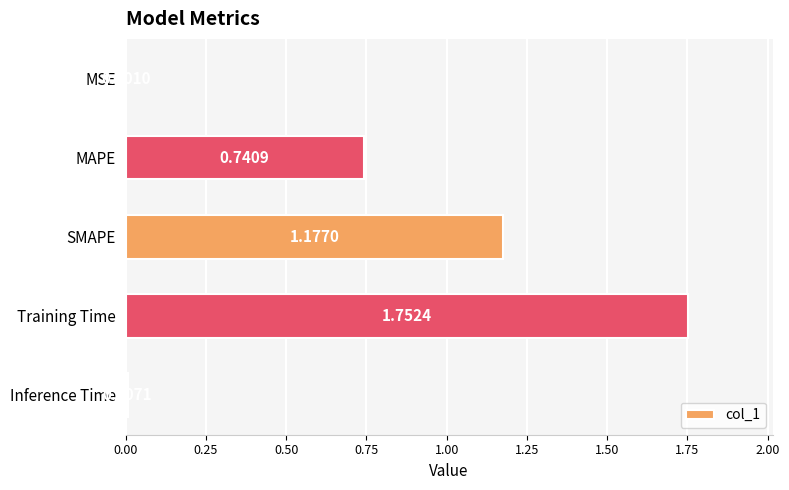

At which label is the value closest to 0?

MSE